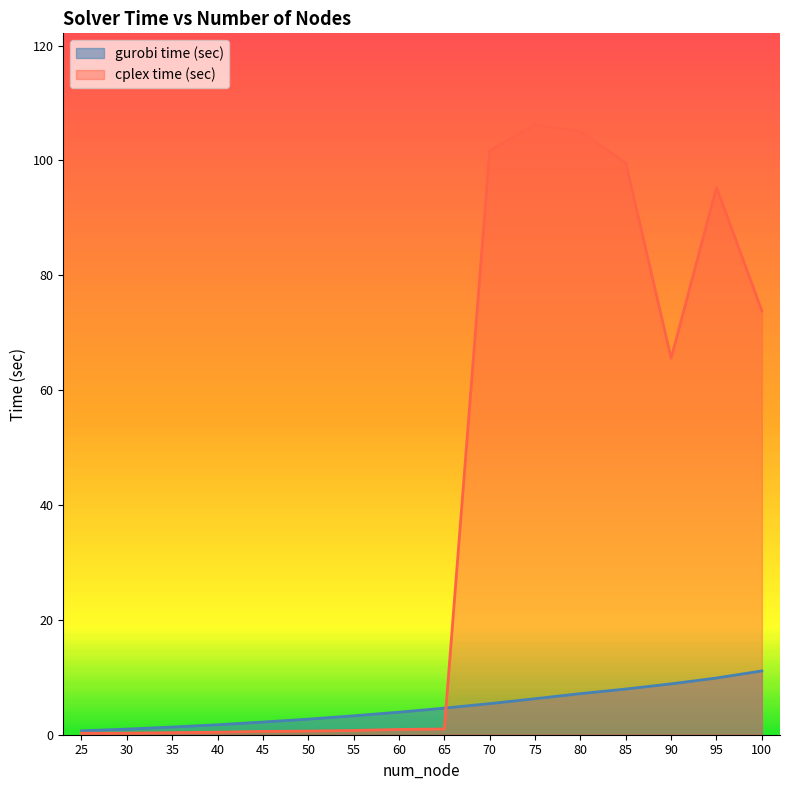

Is it true that gurobi time (sec) equals 1.2 at 50?

False